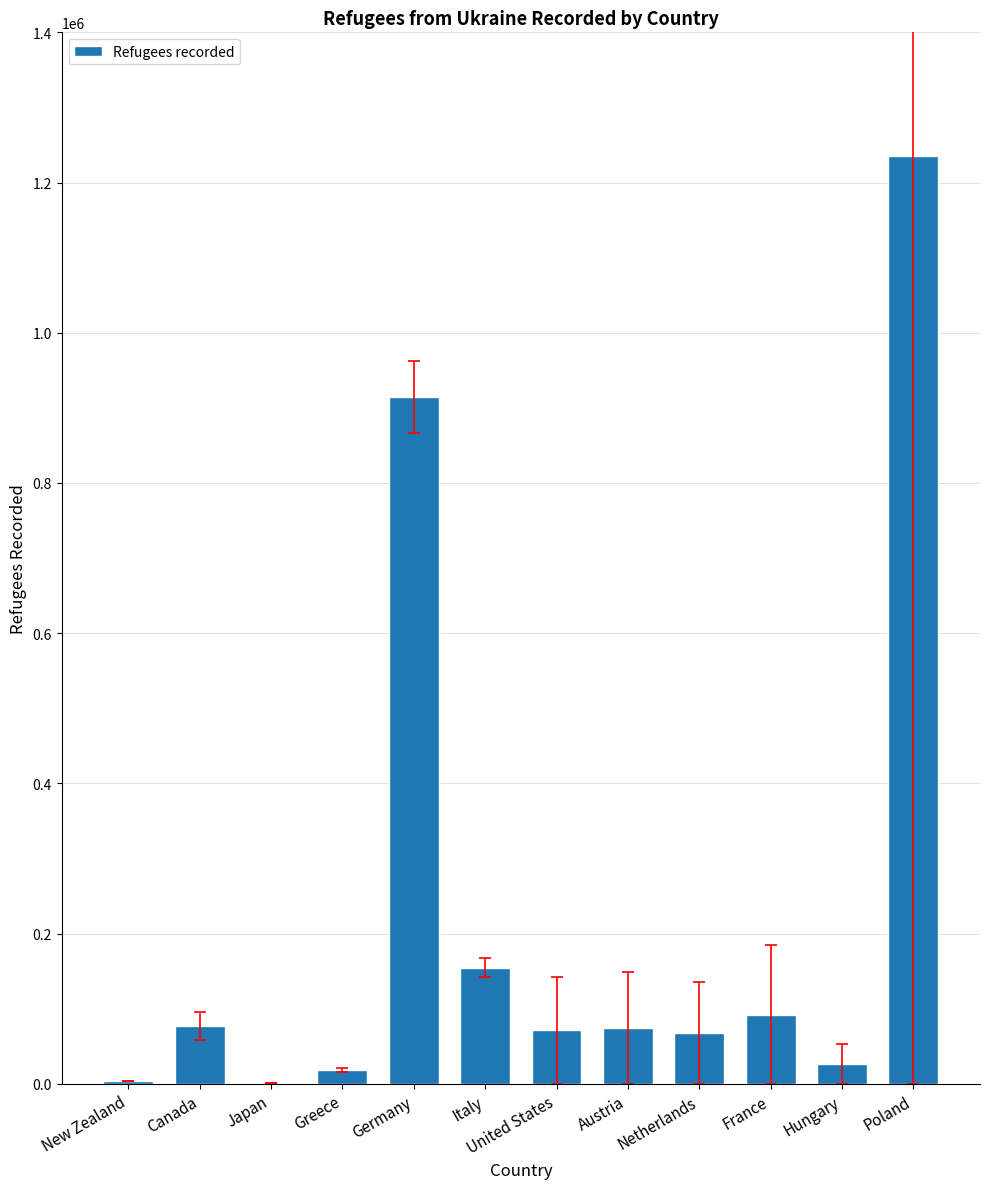

Is it true that the value at Netherlands is 68050?

True